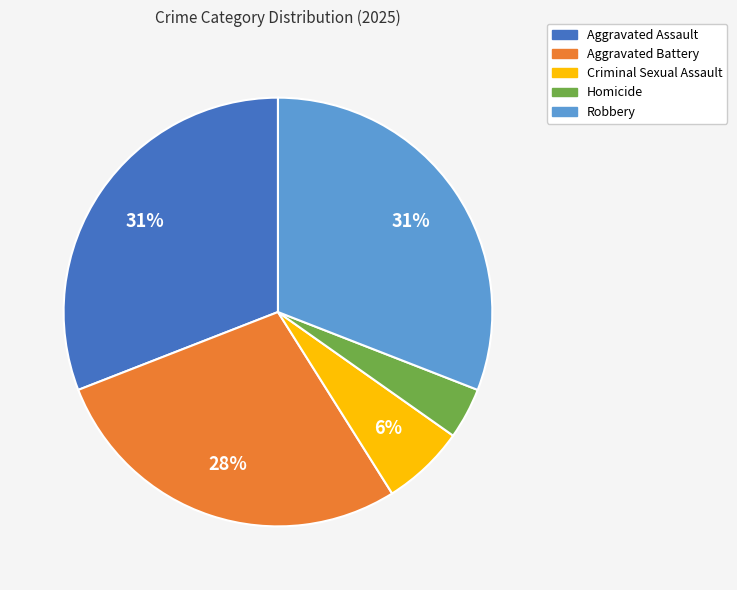

Which slice is the smallest?

Homicide